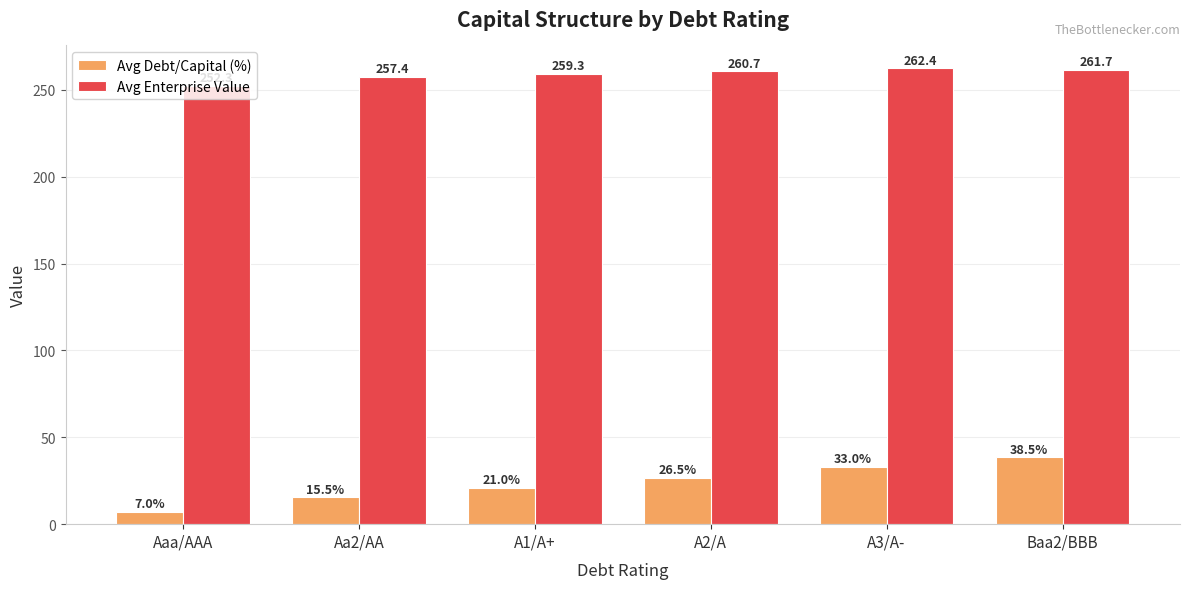

How many data points in Avg Debt/Capital (%) are above 26?

3